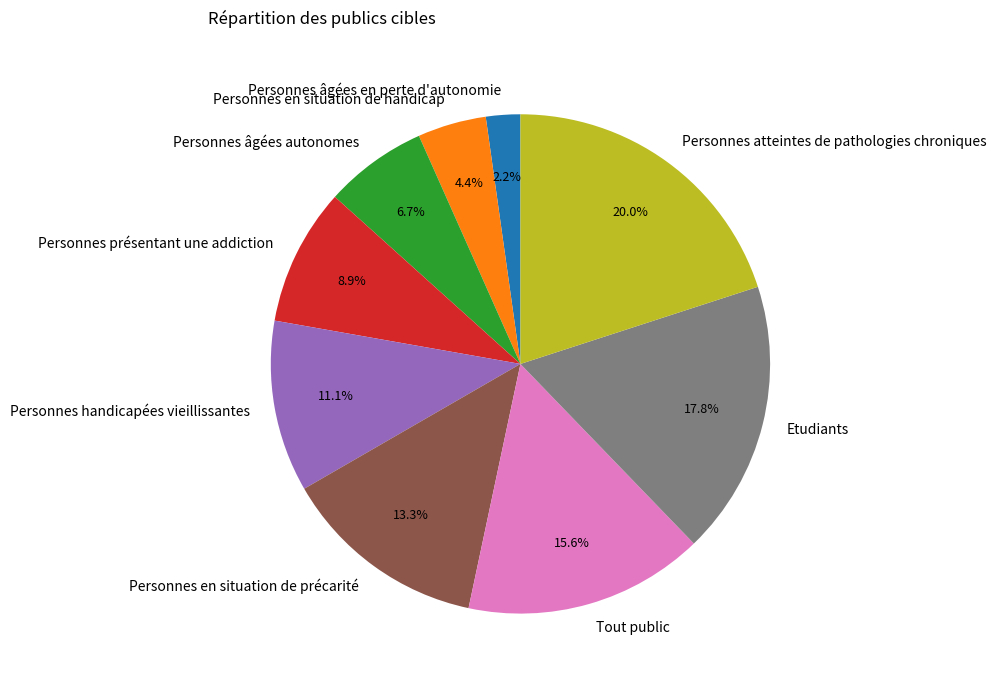

What is the total percentage of Personnes âgées autonomes and Personnes en situation de précarité?

20.0%